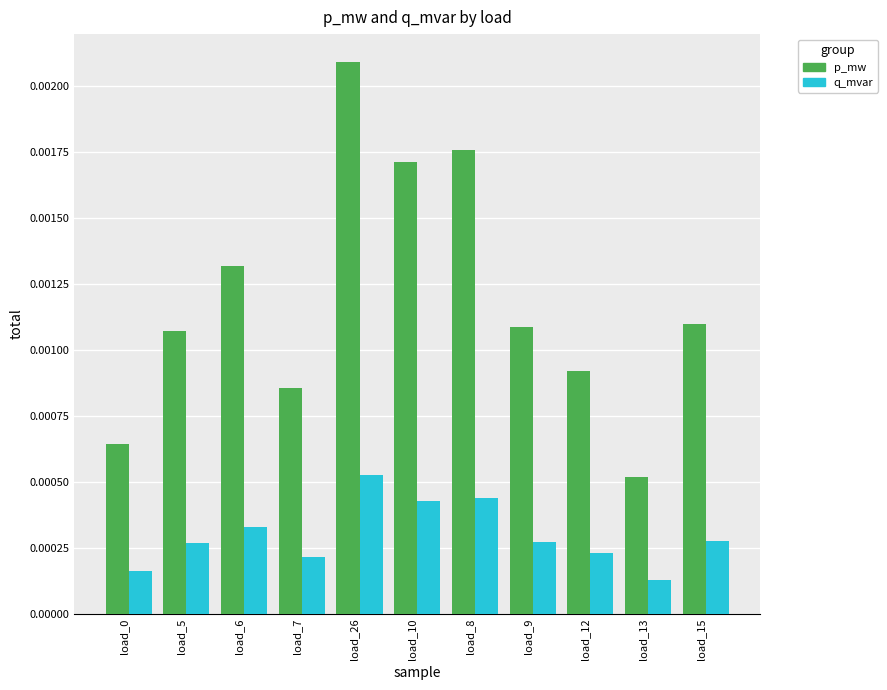

At how many categories does at least one series exceed 0?

11